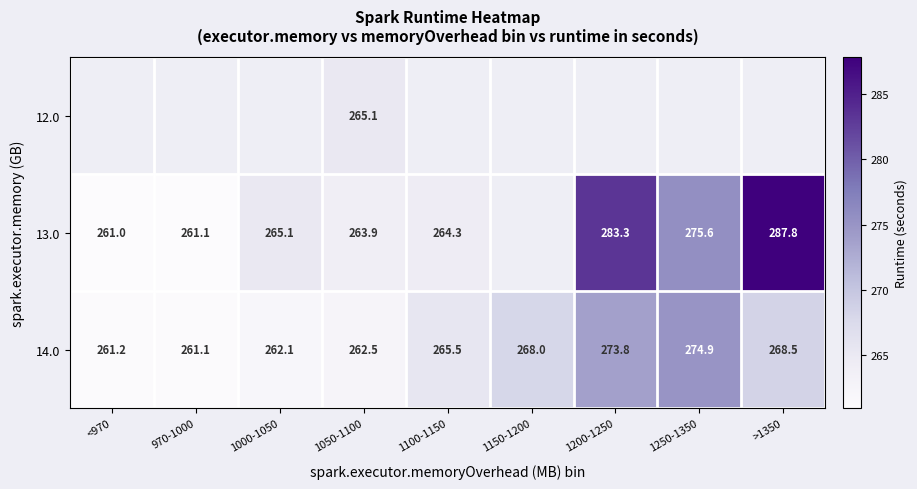

Is the value of 14.0 at 1150-1200 greater than the value of 13.0 at <970?

Yes